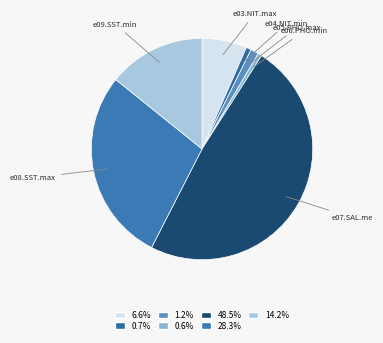

Which has a higher value, e04.NIT.min or e03.NIT.max?

e03.NIT.max